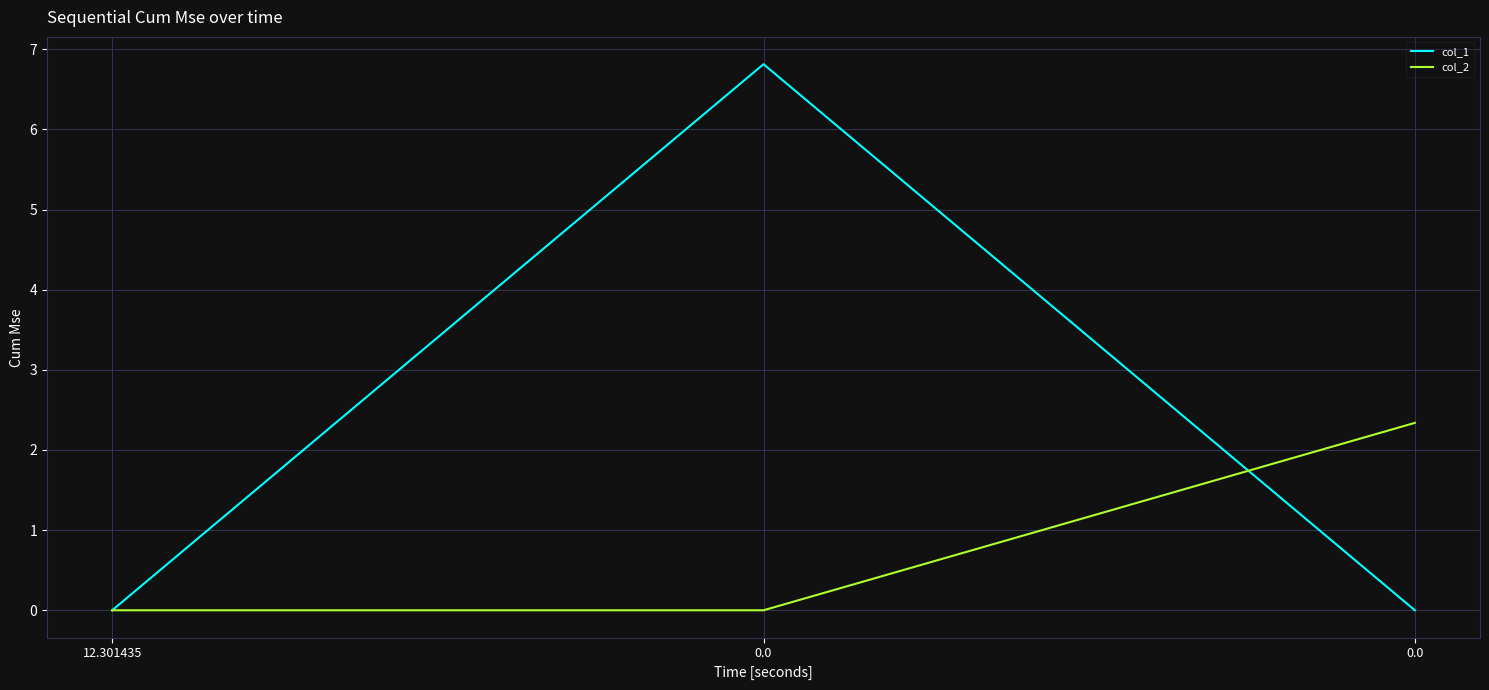

The col_2 series shows 0.0 at 12.301435. True or false?

True